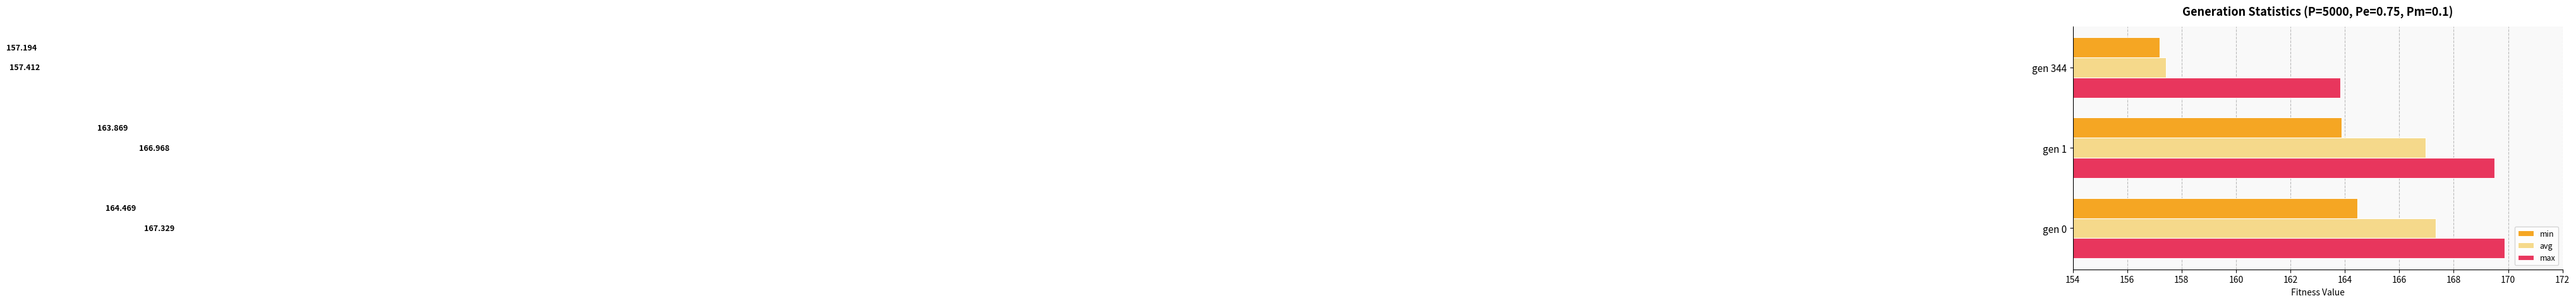

Which series has the largest total across all categories?

max